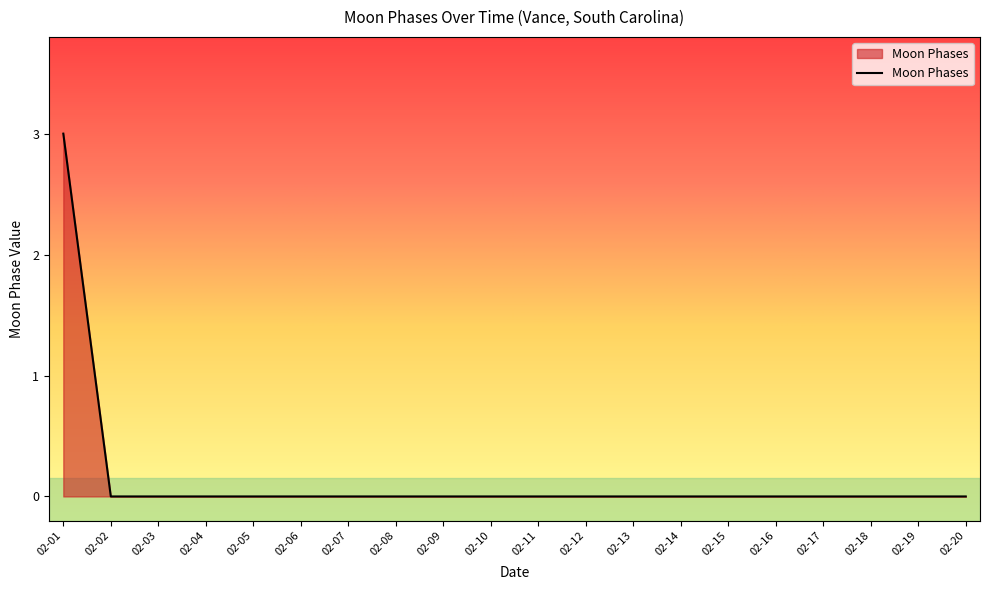

Is it true that the value at 02-14 is 2?

False